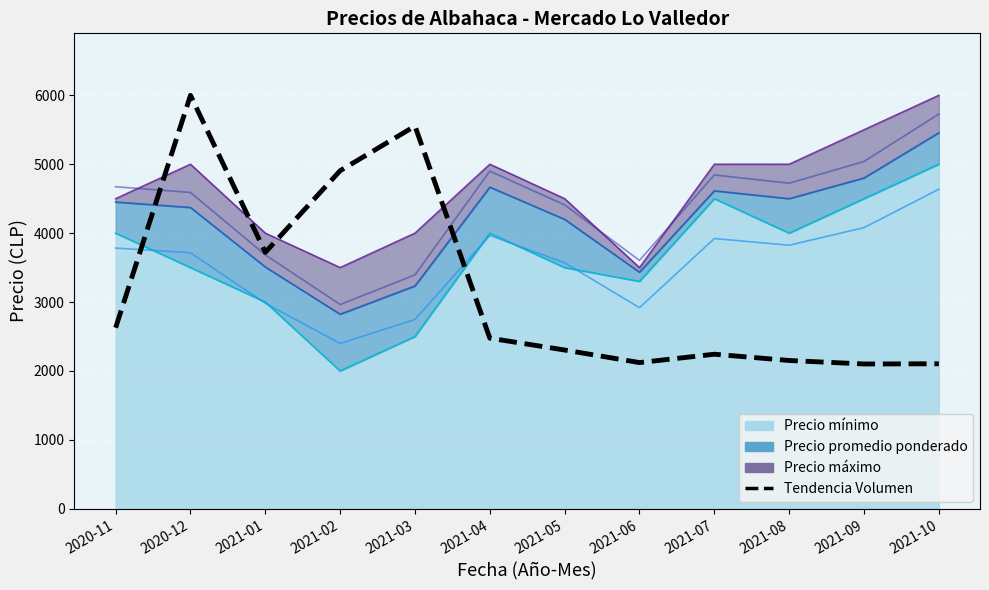

Reading left to right, extract all data points from this chart.

2627.8	6000.0	3721.5	4906.3	5554.4	2475.9	2303.8	2121.5	2243.0	2151.9	2101.3	2104.3